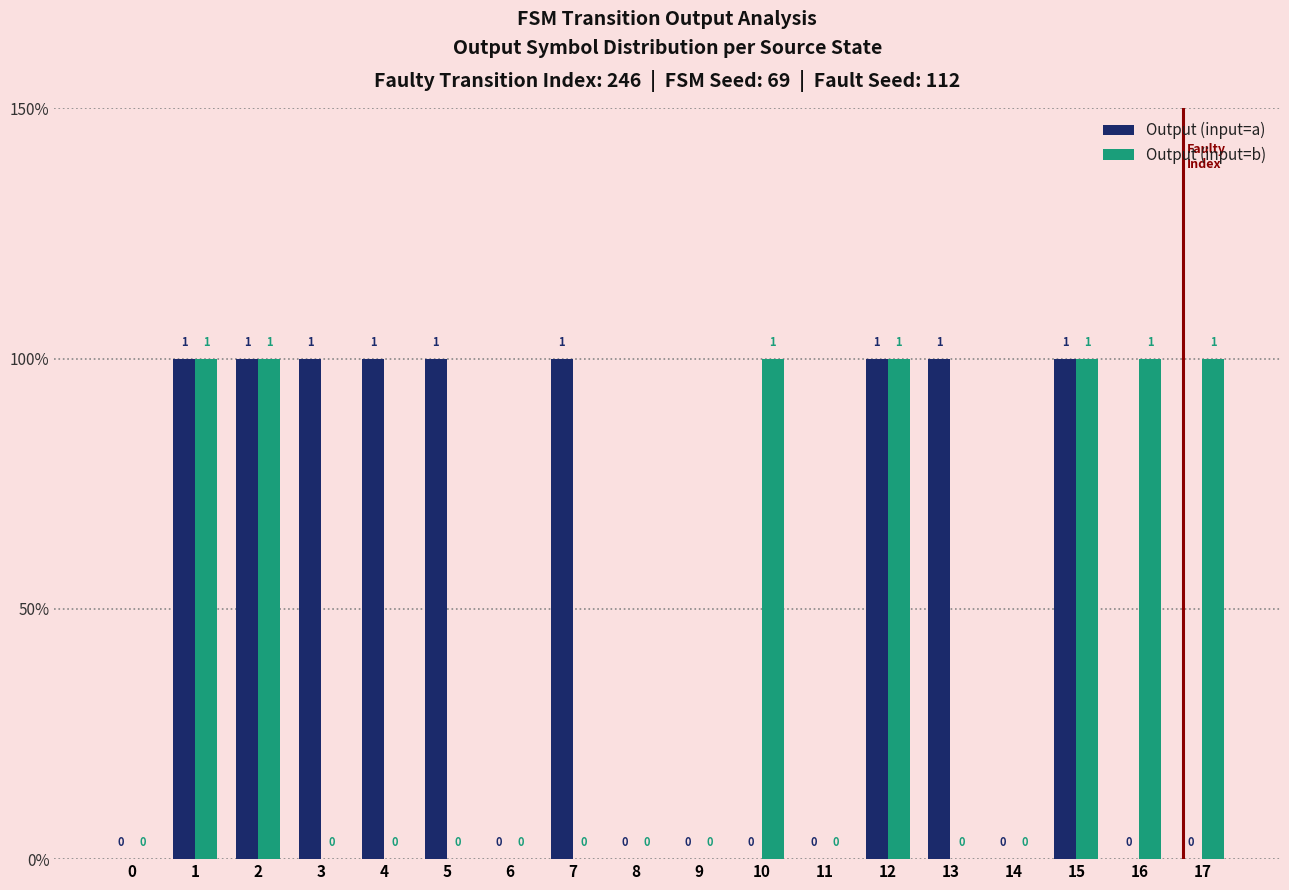

List the labels in order of Output (input=b) value, largest first.

1, 2, 10, 12, 15, 16, 17, 0, 3, 4, 5, 6, 7, 8, 9, 11, 13, 14